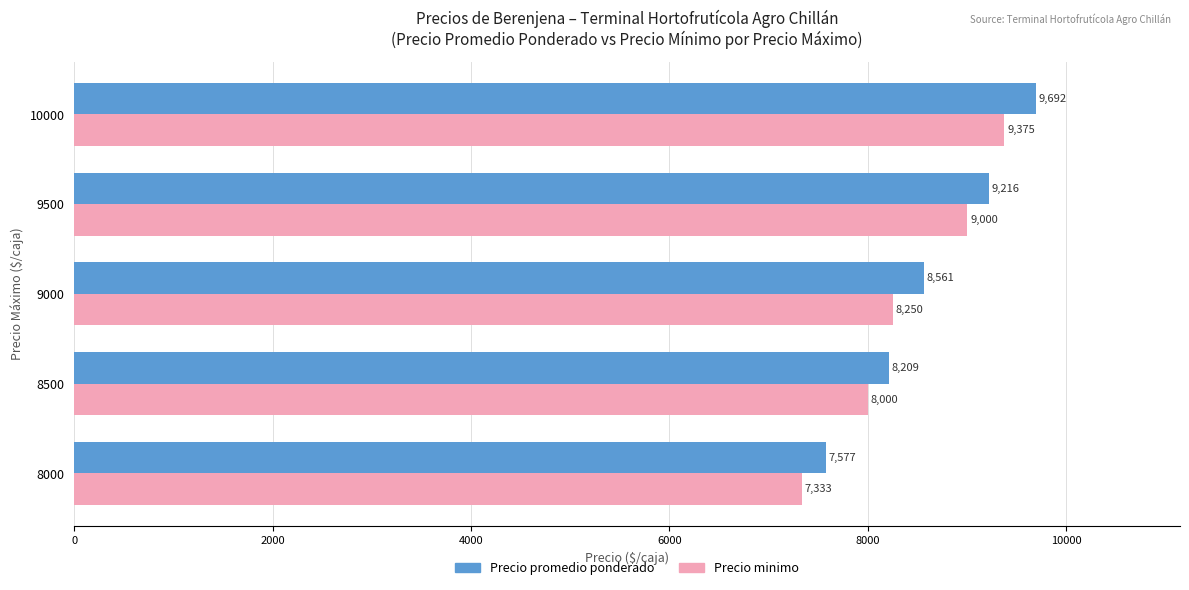

At which category is the sum across all series the highest?

10000